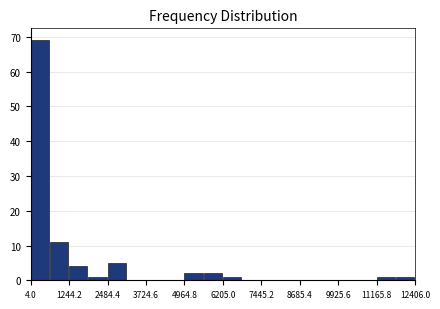

Around what value on the x-axis is the tallest bar? Give the approximate position of its centre, as read against the axis.

200